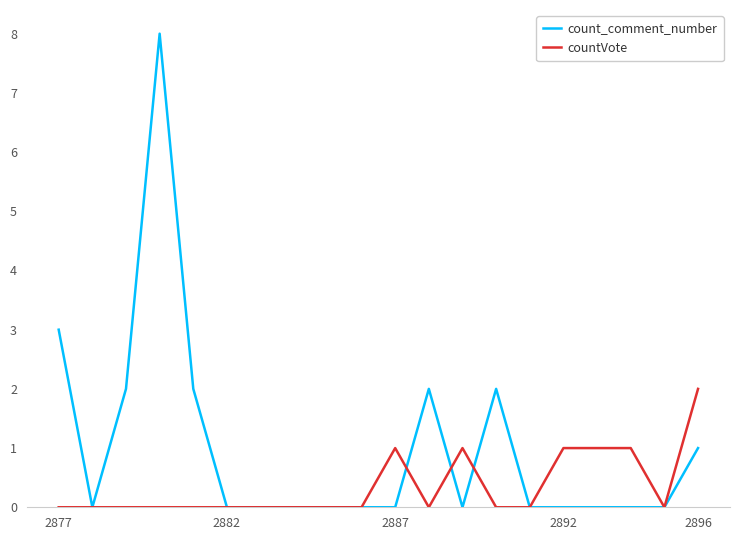

Rank the series by their maximum value, from highest to lowest.

count_comment_number, countVote